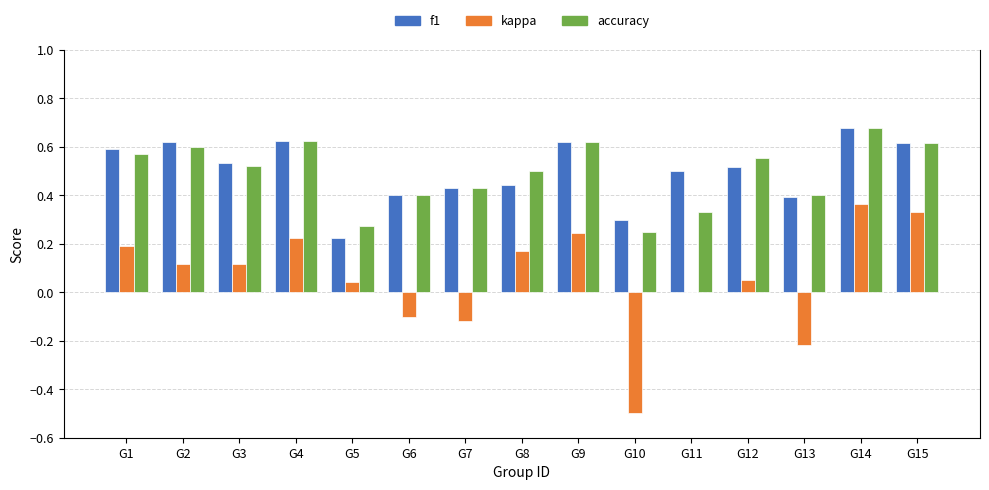

What is the total value across all series at G9?

1.5